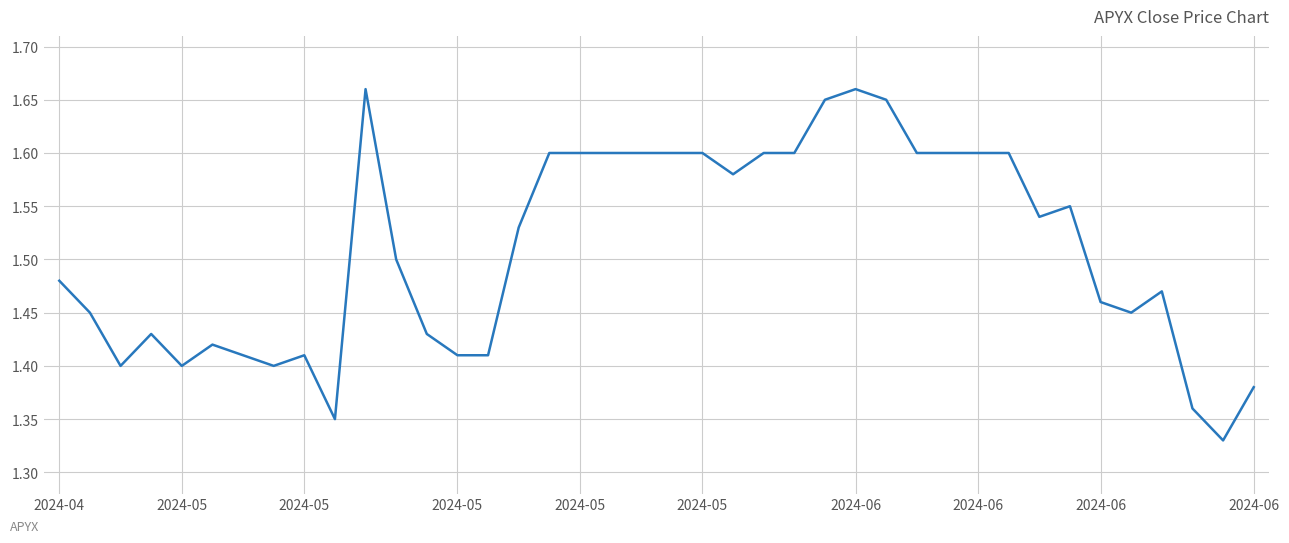

What is the difference between the maximum and minimum values?

0.3